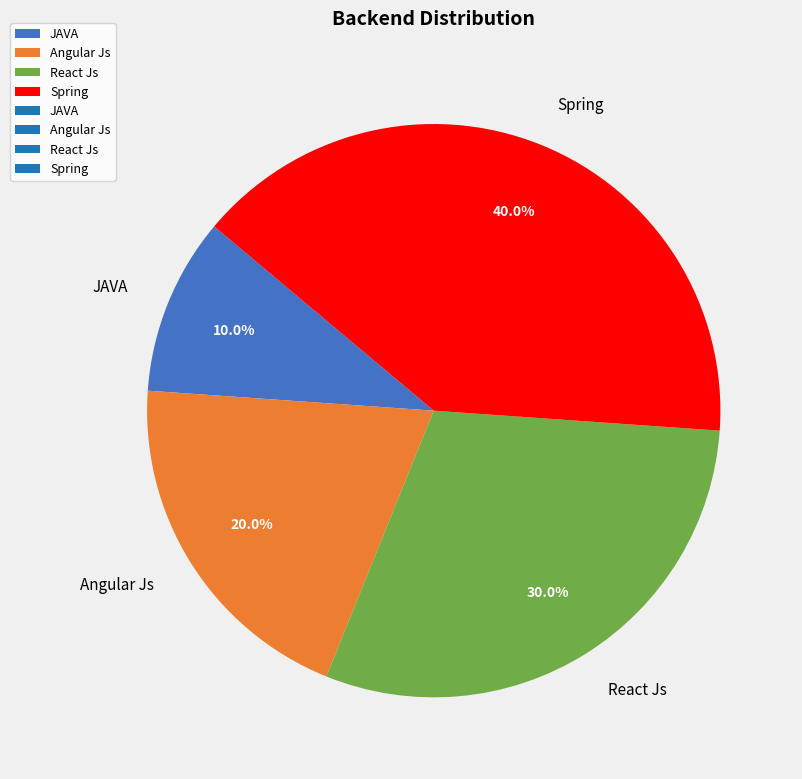

Is it true that JAVA is 17% of the pie?

False